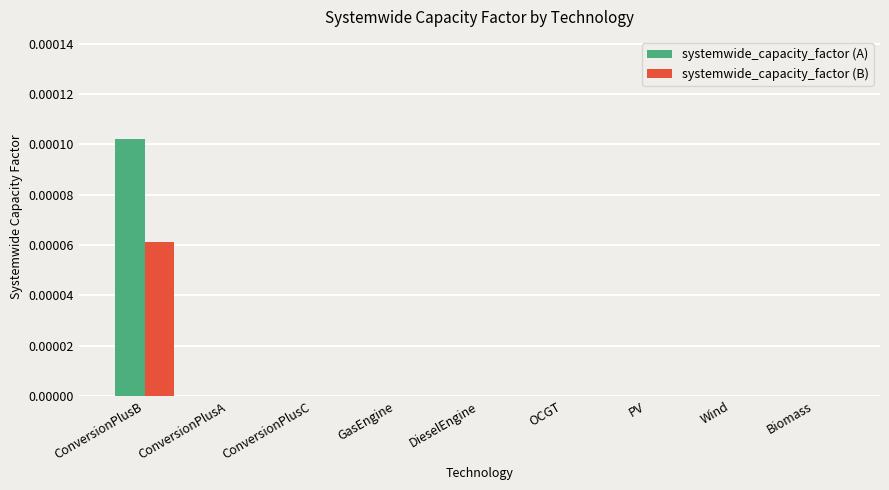

At which category is the sum across all series the highest?

ConversionPlusB